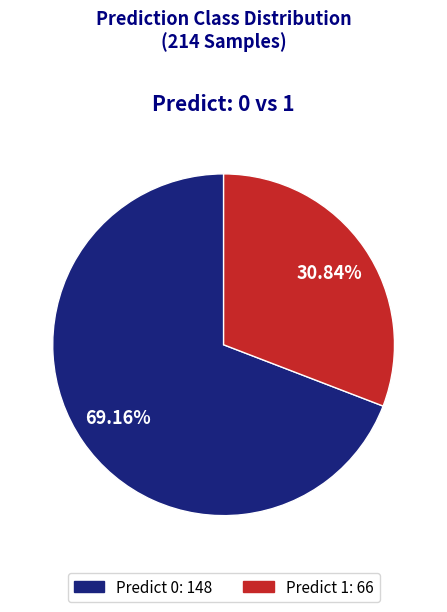

Is there any slice that represents more than half of the pie?

Yes